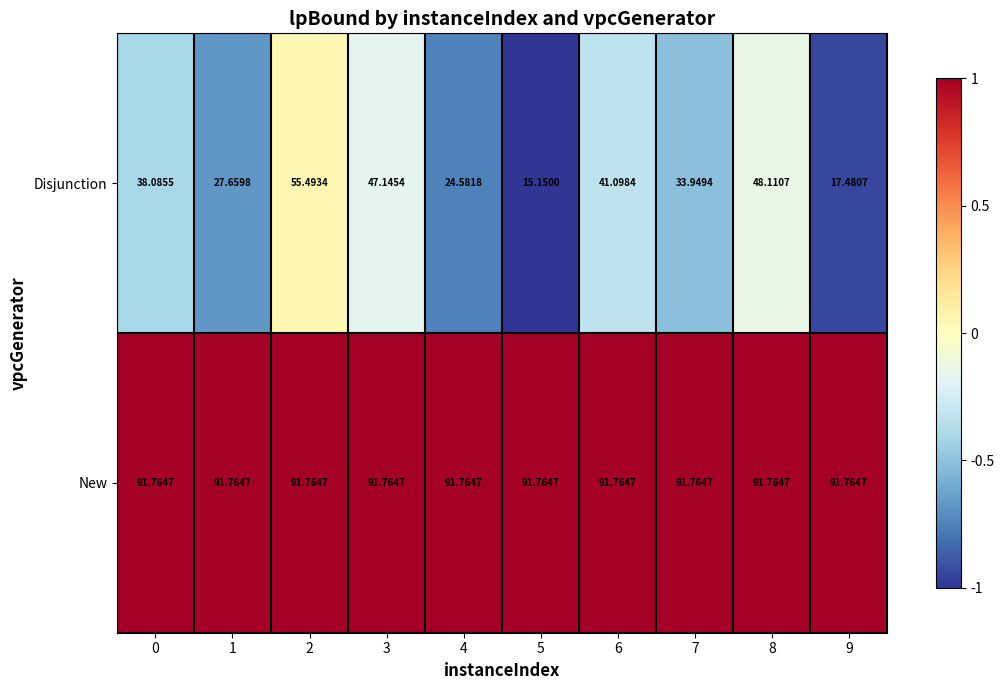

Rank the series by their average value, from lowest to highest.

Disjunction, New